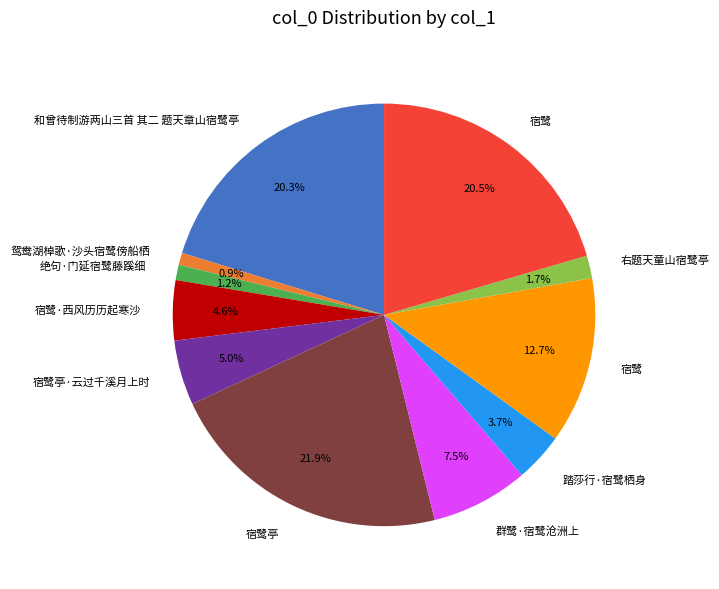

Is there a majority slice in this chart?

No